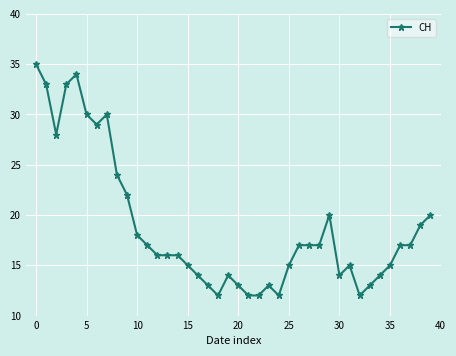

What is the greatest value displayed?

35